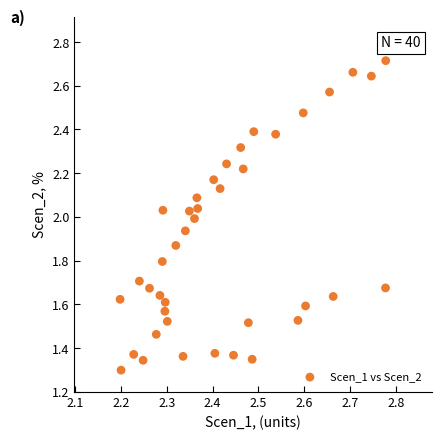

What is the range of X values (max minus min)?

0.6